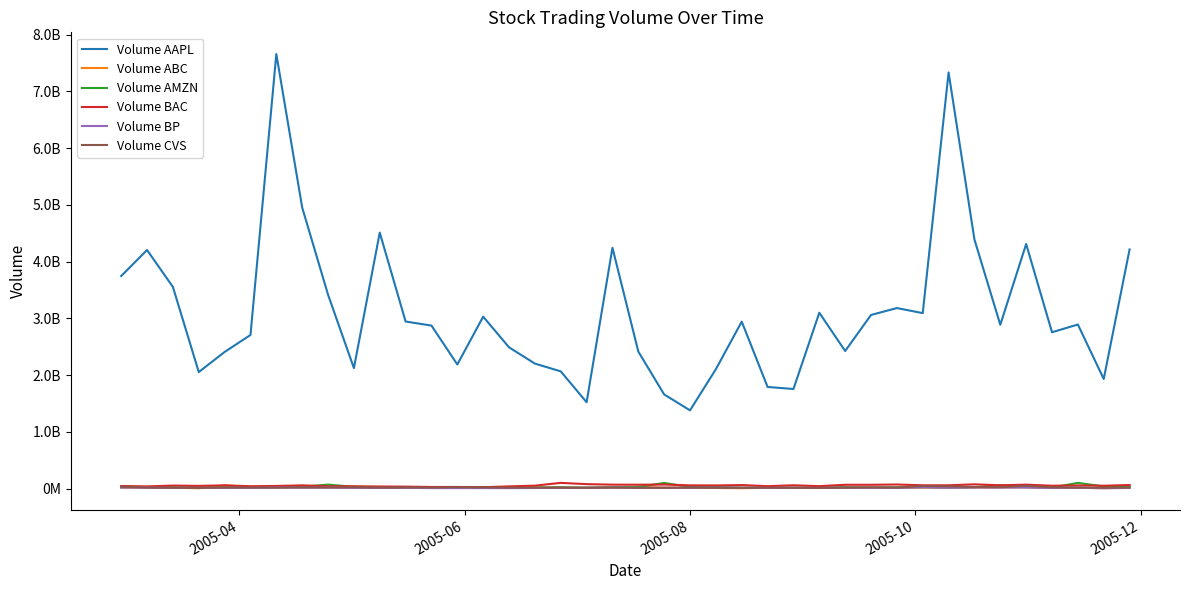

Does the chart display data point markers on the line(s)?

No